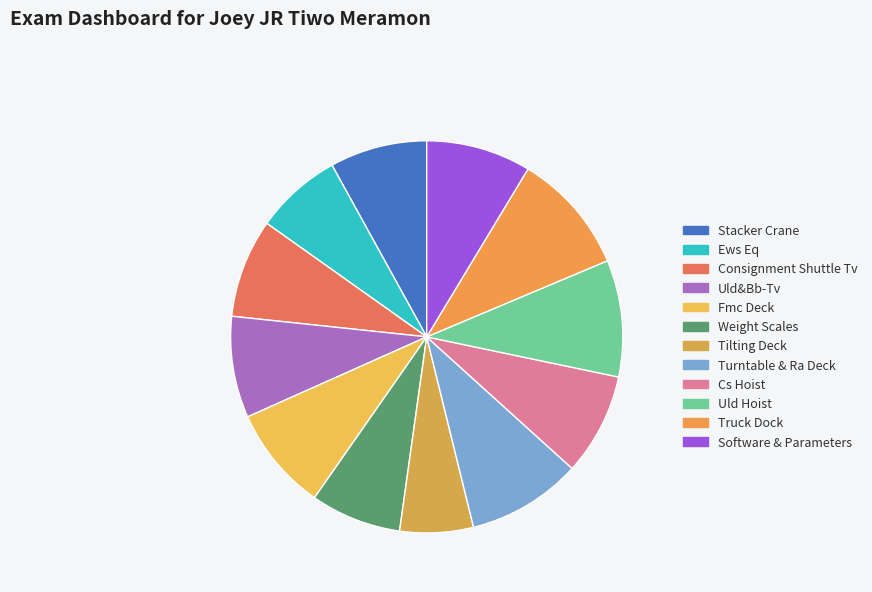

What portion of the pie excludes Uld&Bb-Tv?

91.6%